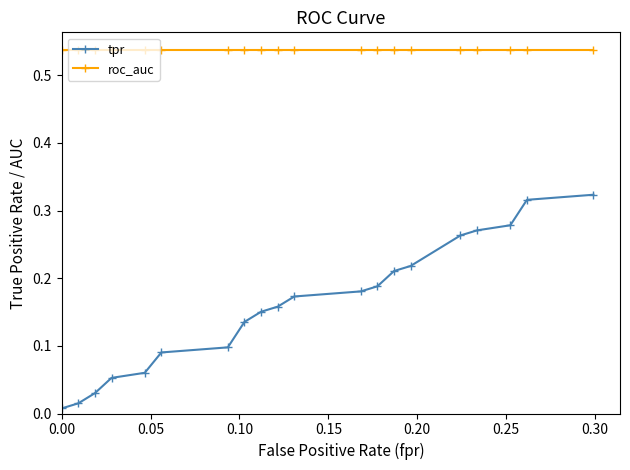

True or false: roc_auc and tpr cross at least once.

False